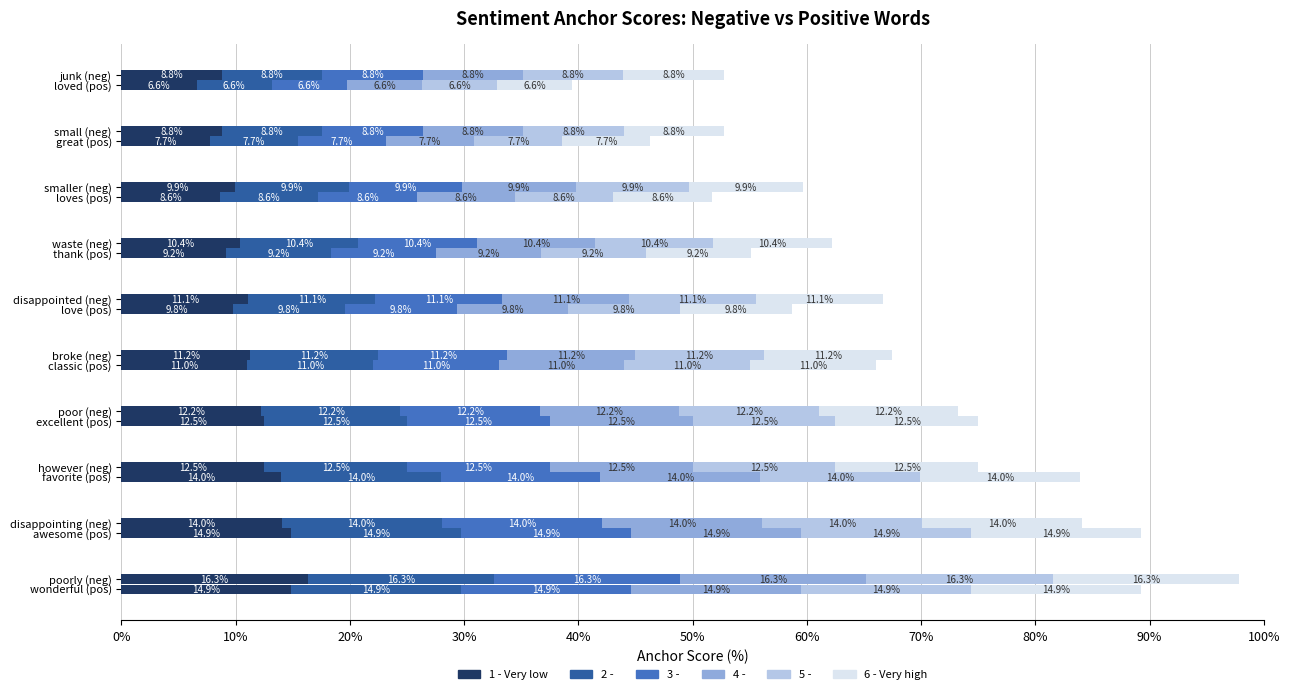

What is the greatest value displayed?

16.3